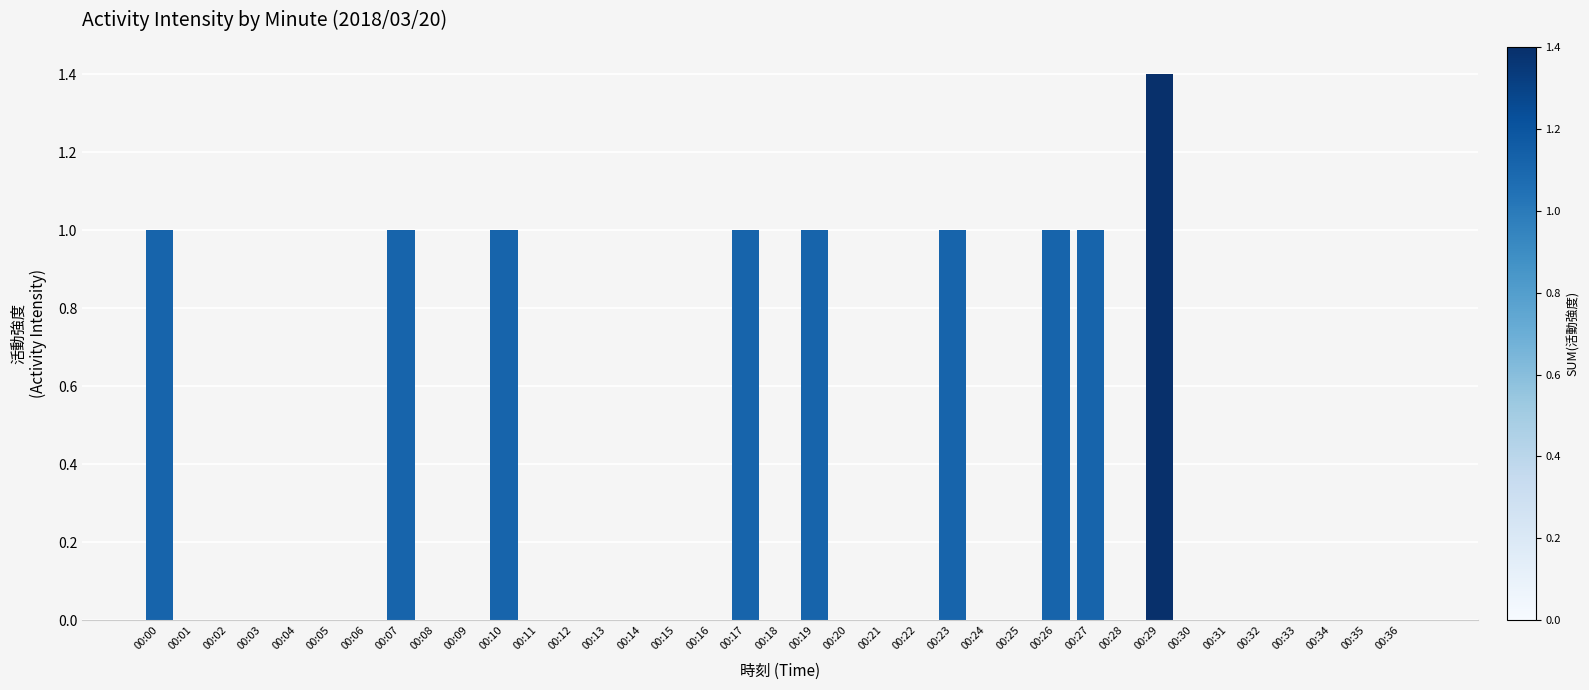

The chart shows a value of 1.0 at 00:27. True or false?

True